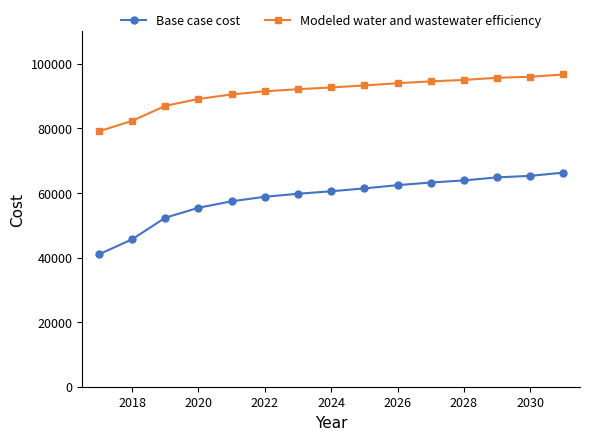

Which series has the widest spread of values?

Base case cost